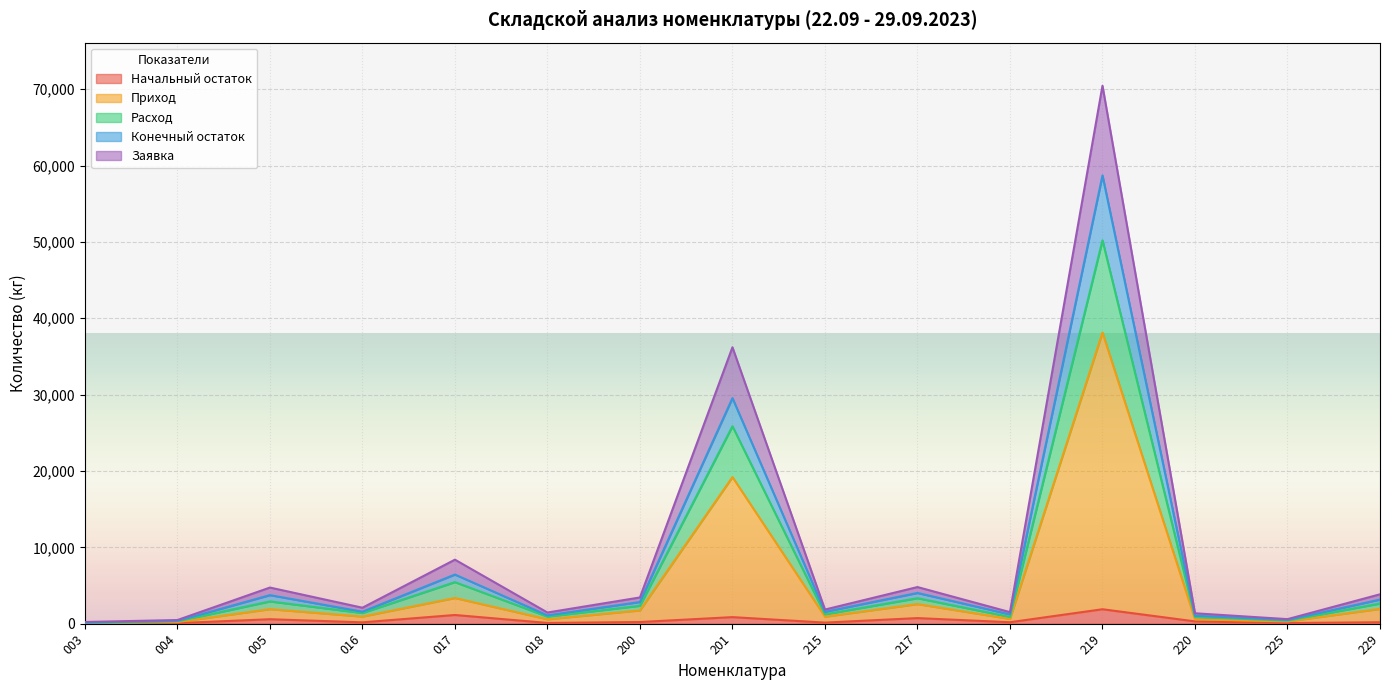

What is the minimum value for Конечный остаток?

131.9